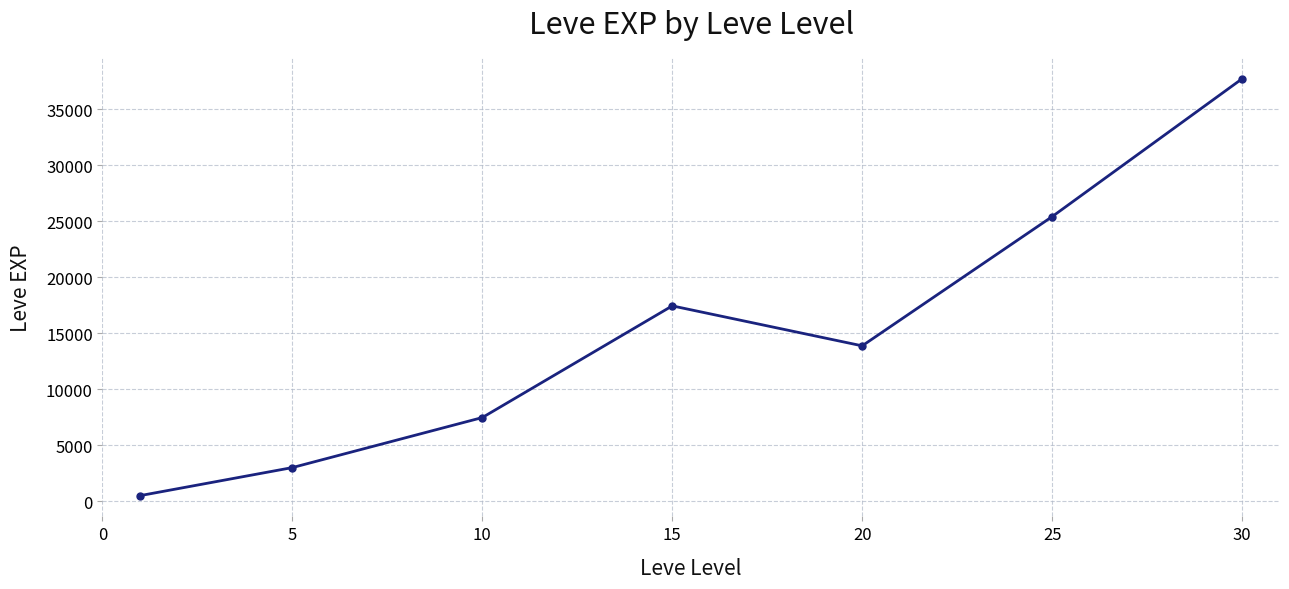

Reading left to right, what are all the values shown in this chart?

510.2	3008.3	7475.0	17445.0	13876.7	25410.0	37715.0